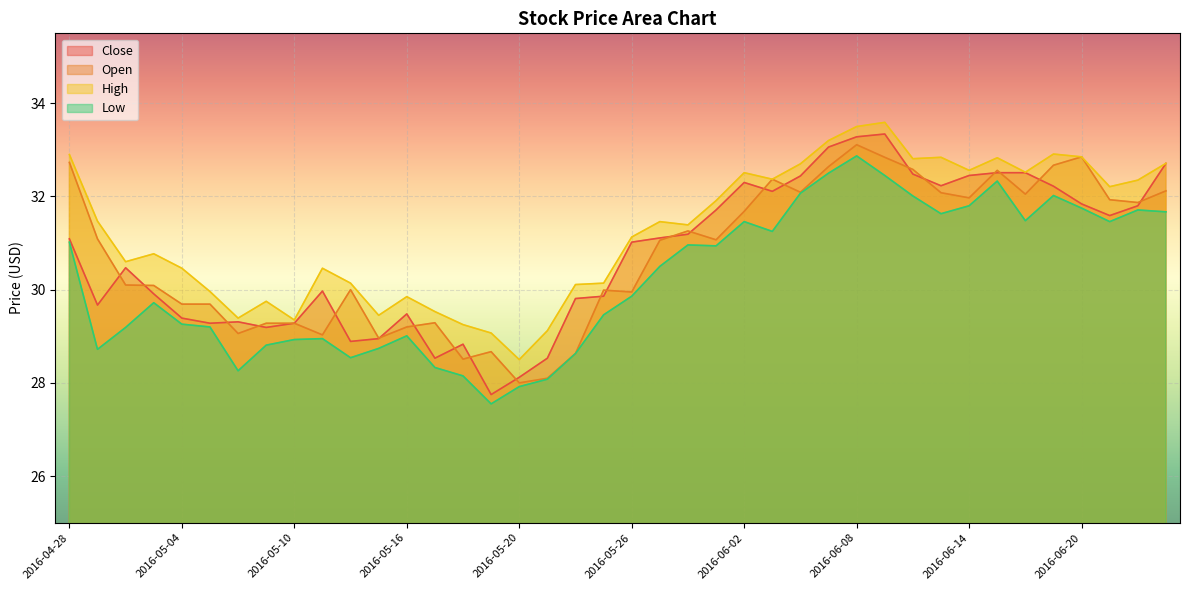

What is the sum of all Low values?

1209.2